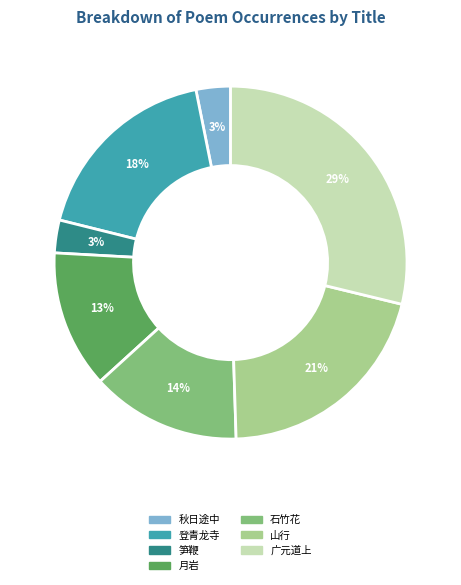

To the nearest percent, what is the average slice percentage?

14%